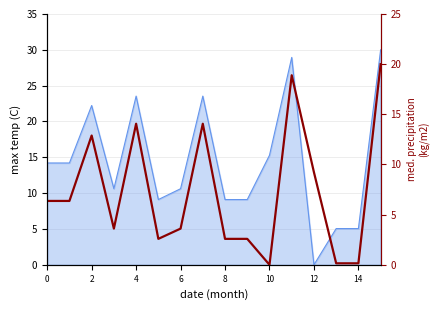

What is the approximate value at 6?

3.6